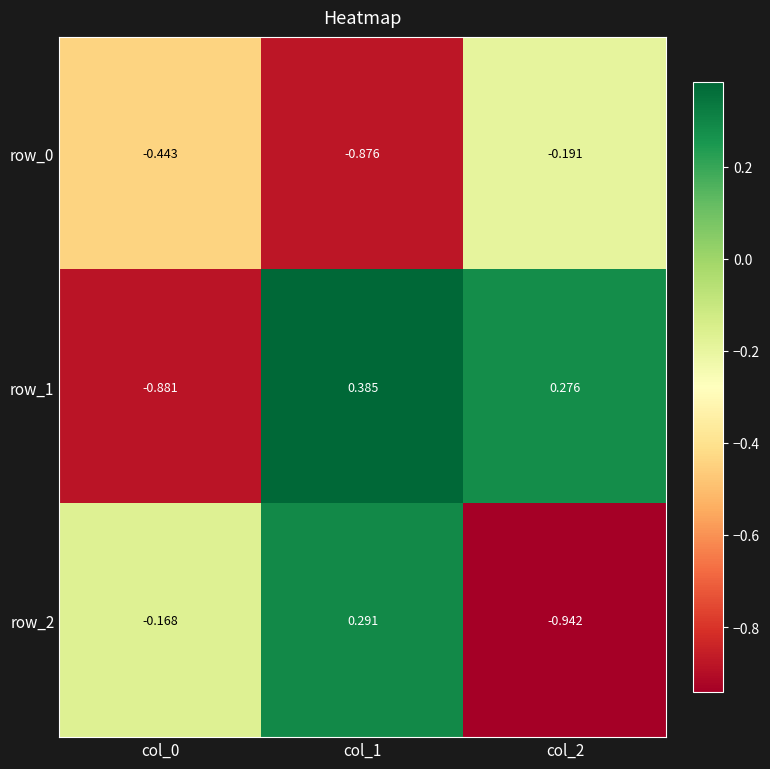

The value of row_2 at col_2 is -0.5. True or false?

False